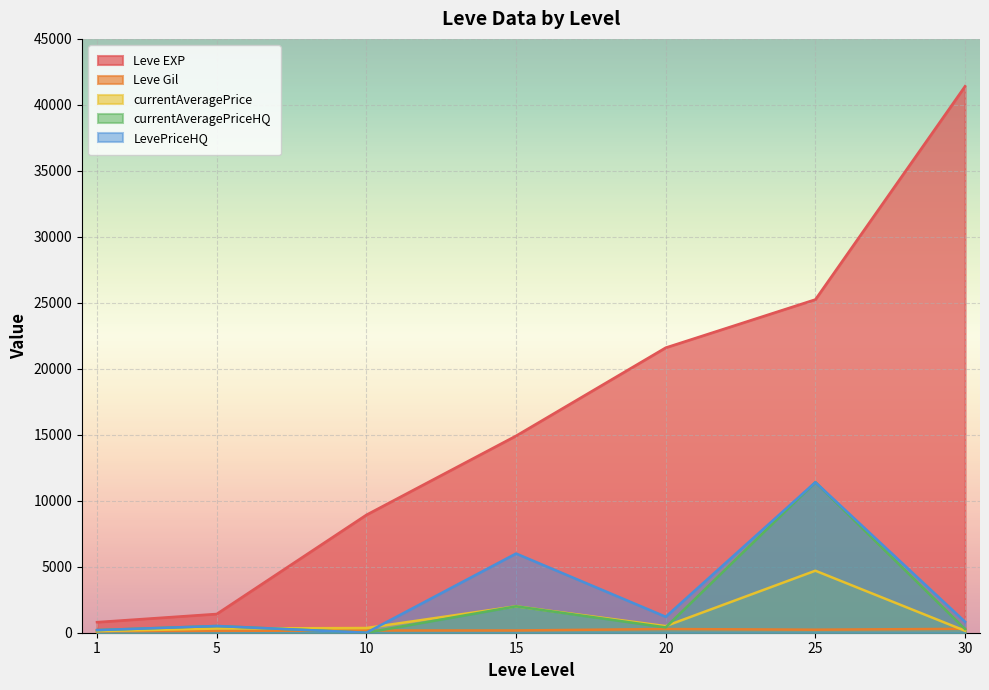

What is the difference between the second highest and second lowest values in the Leve Gil series?

141.0